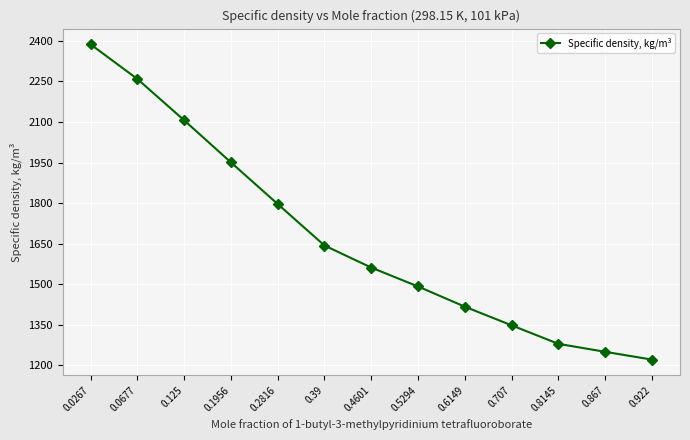

What value does the data have at 0.0267?

2387.1